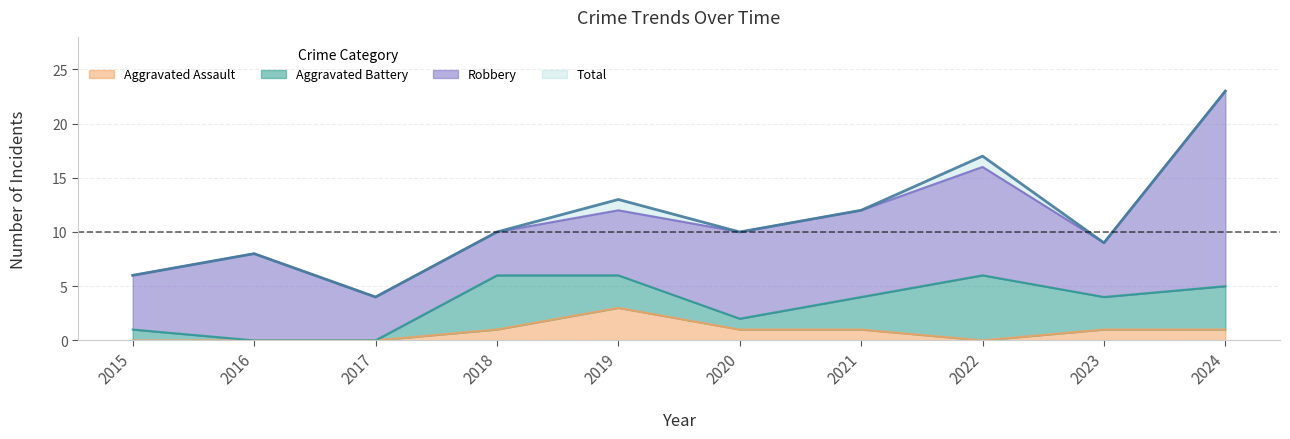

Which series changed the most between 2021 and 2023?

Total